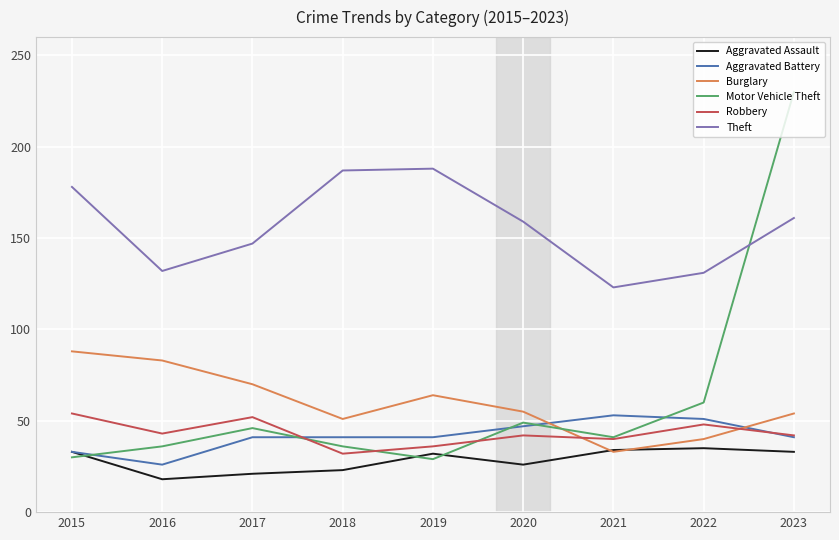

In Motor Vehicle Theft, how many points are lower than both neighbors (excluding endpoints)?

2